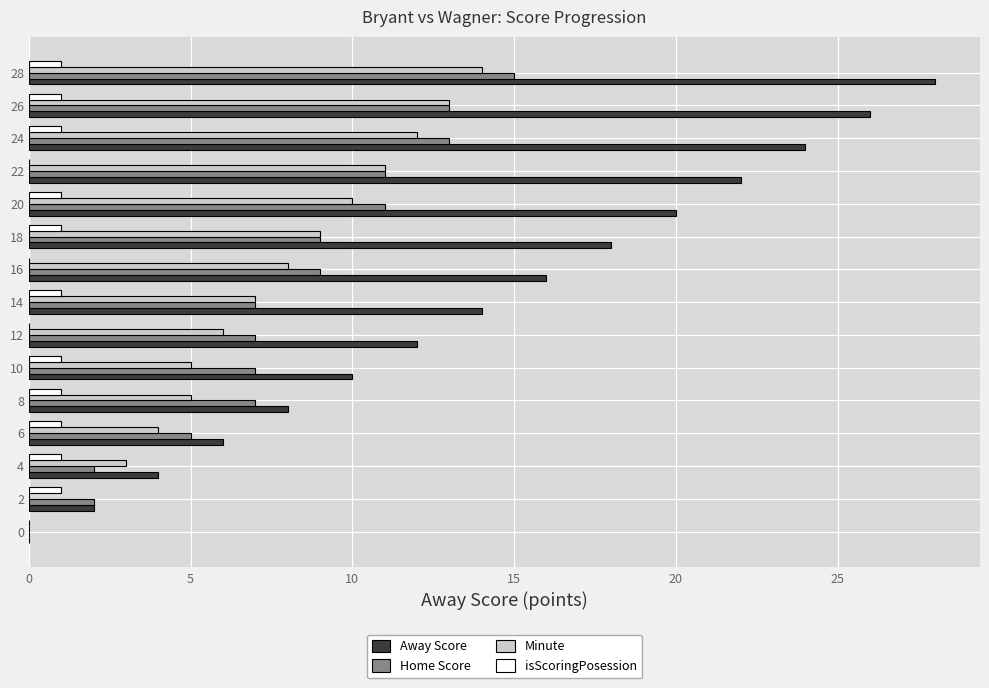

What are all the series names shown in the legend?

Away Score, Home Score, Minute, isScoringPosession